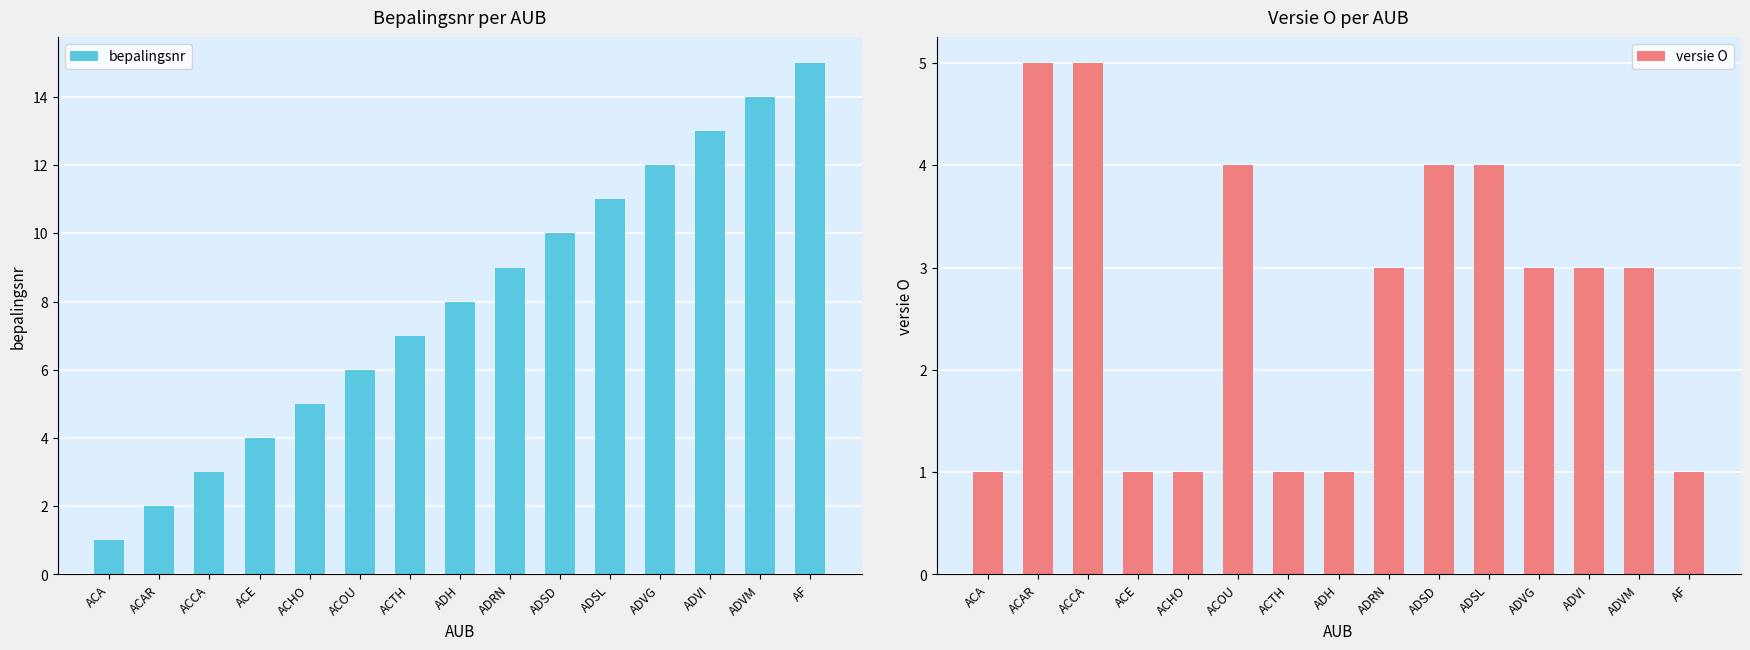

How many categories are shown in the chart?

15